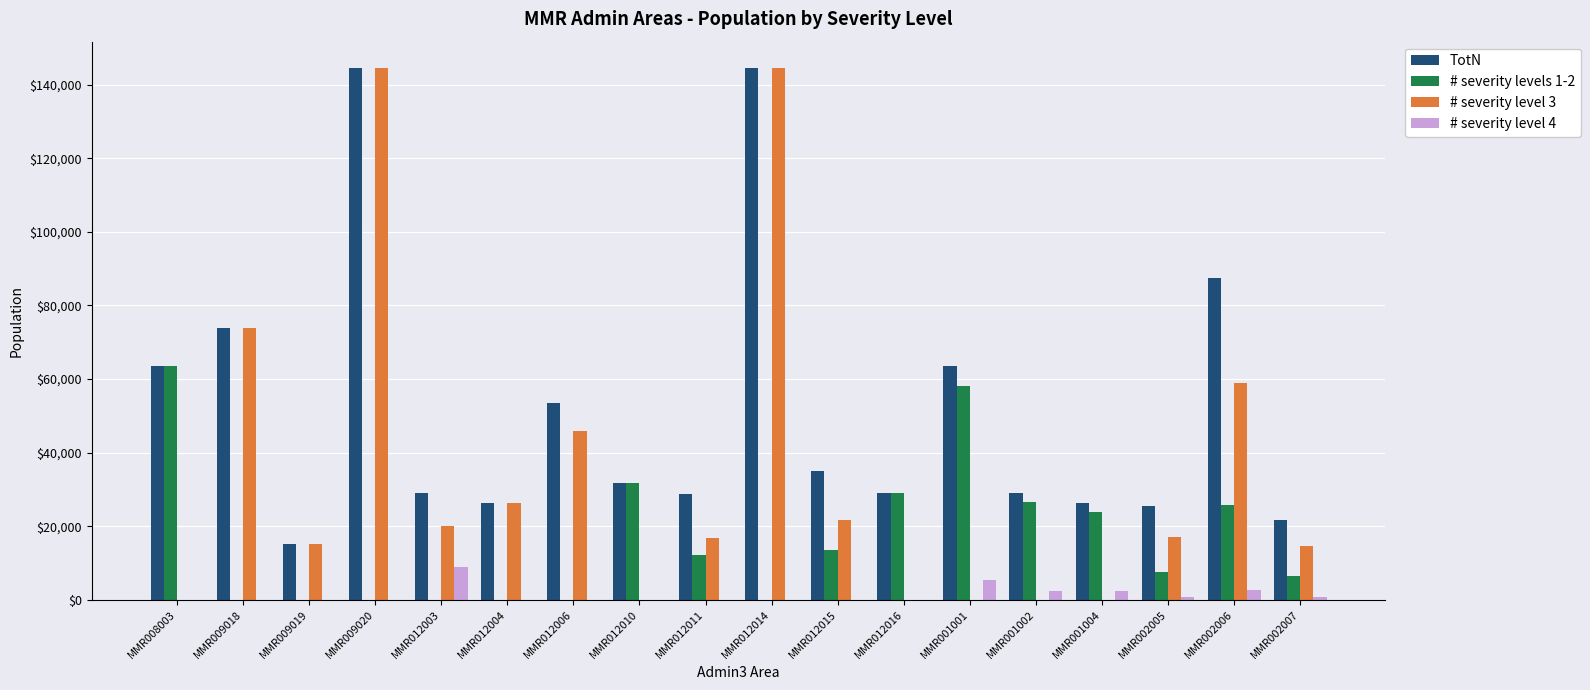

The # severity level 3 series shows -57603.4 at MMR008003. True or false?

False